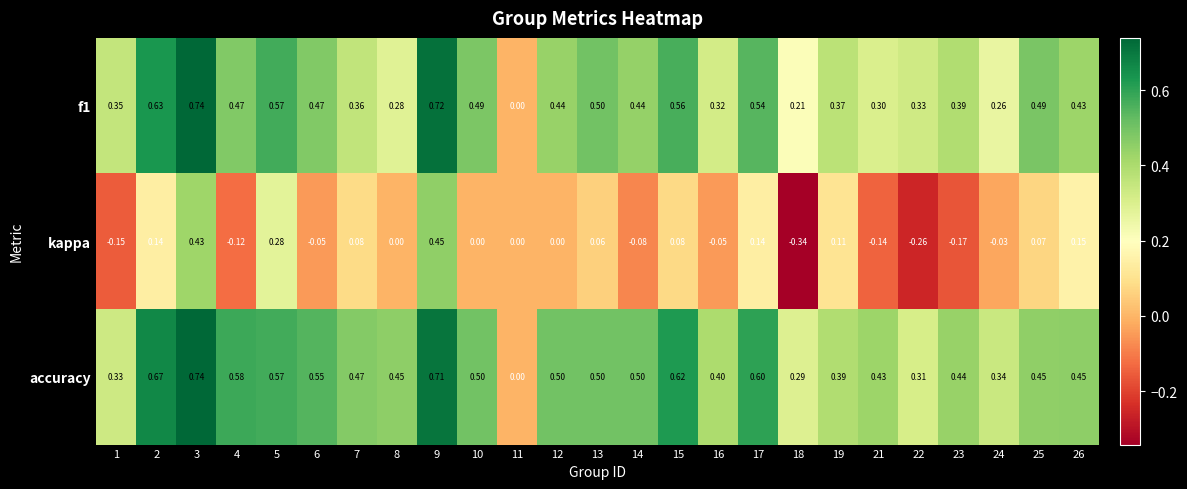

Which series has the largest total across all categories?

accuracy